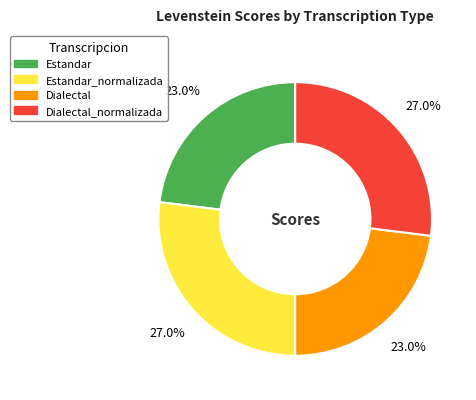

How many segments does this pie chart have?

4